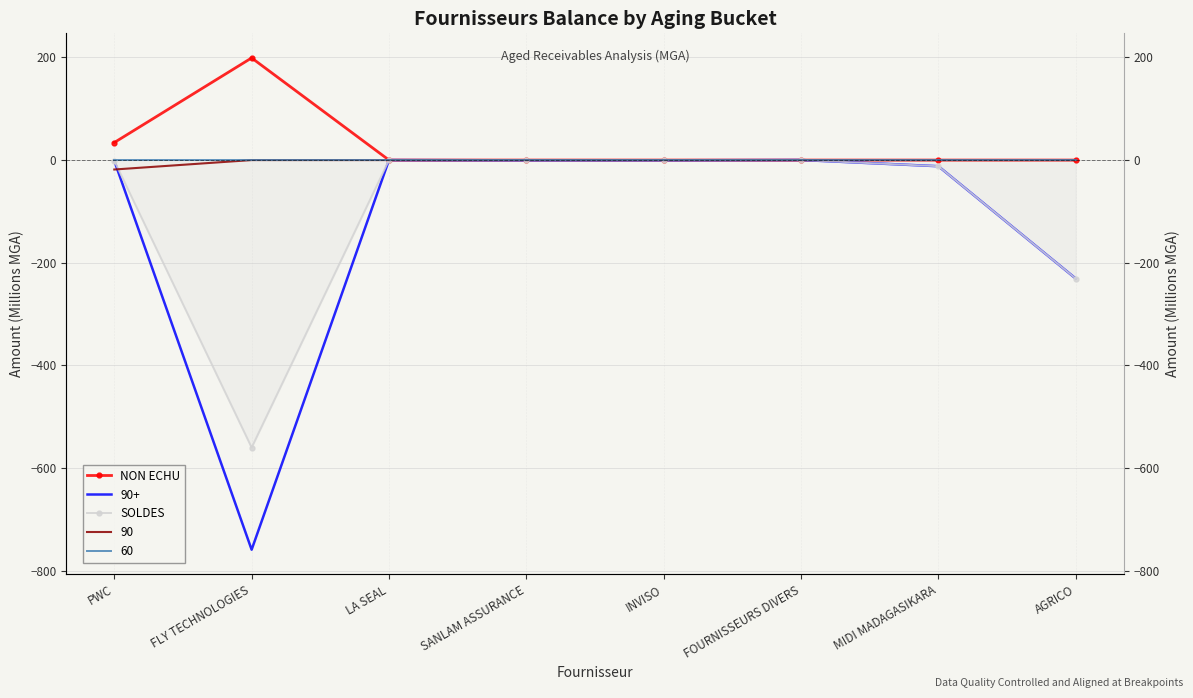

How many data points does each series have?

8